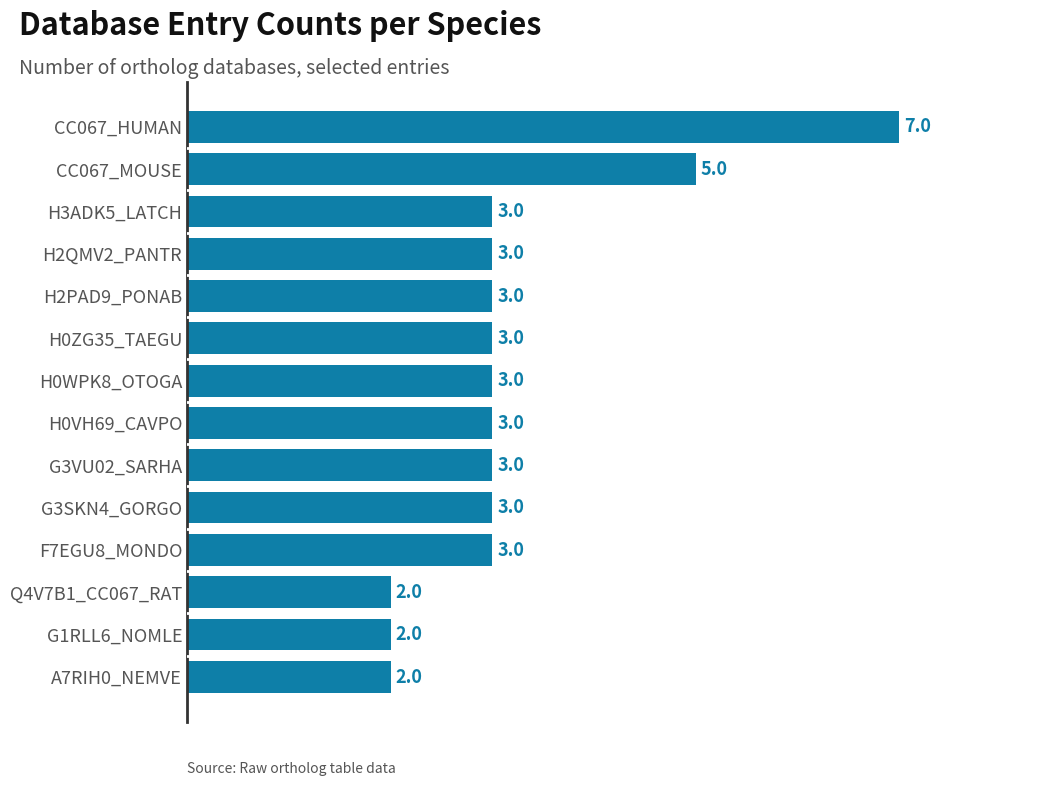

True or false: the data shows 3 at H0ZG35_TAEGU.

True